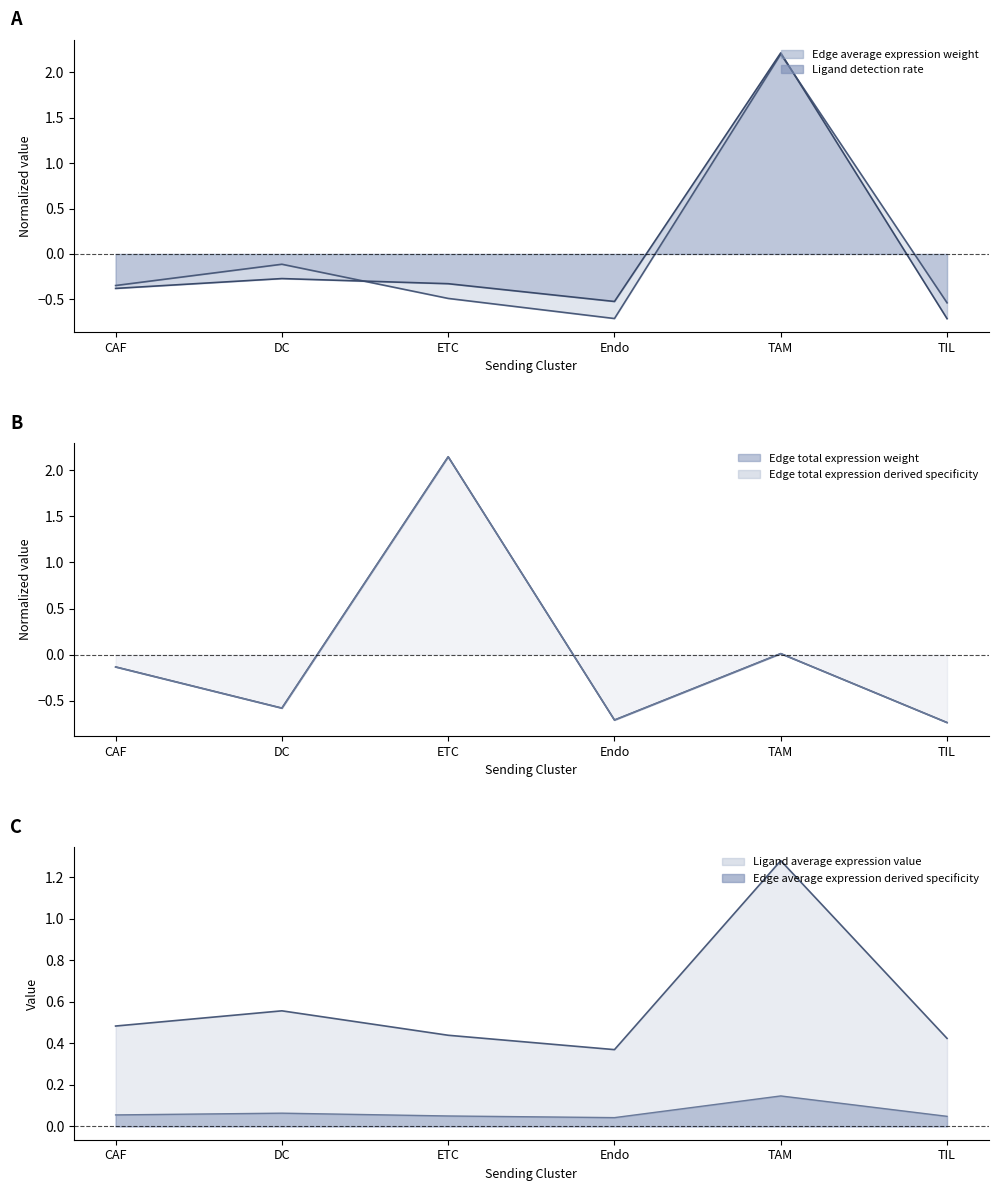

How many interior local valleys does the Ligand average expression value series have?

1